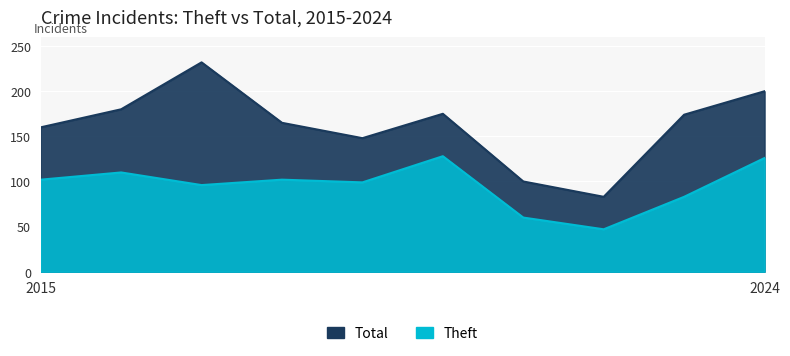

What is the maximum value for Theft?

128